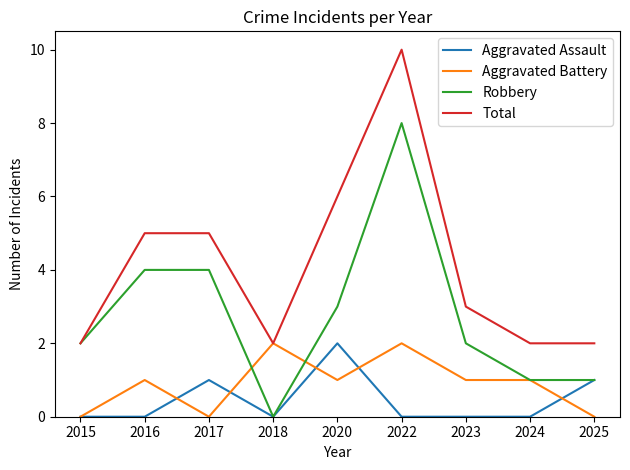

Does the chart display data point markers on the line(s)?

No